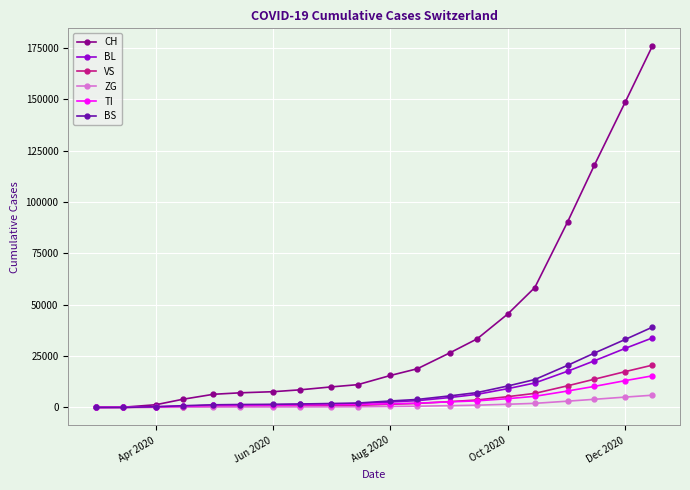

What is the difference between the maximum and minimum values in the BS series?

39010